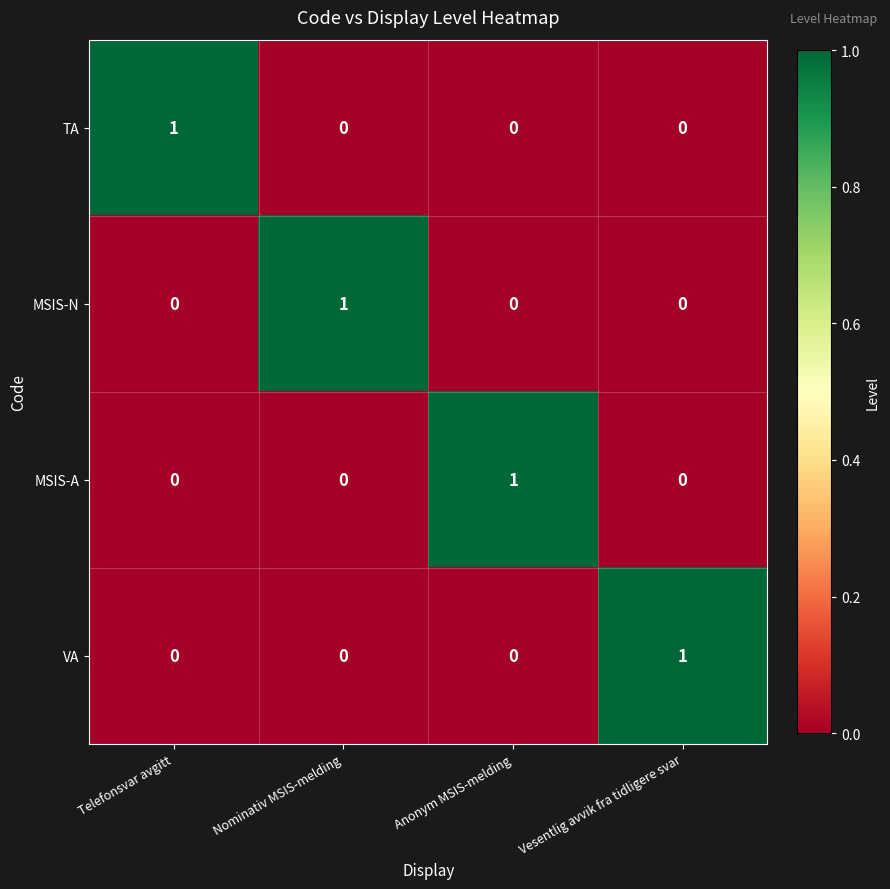

True or false: VA has a value of 0 at Nominativ MSIS-melding.

True